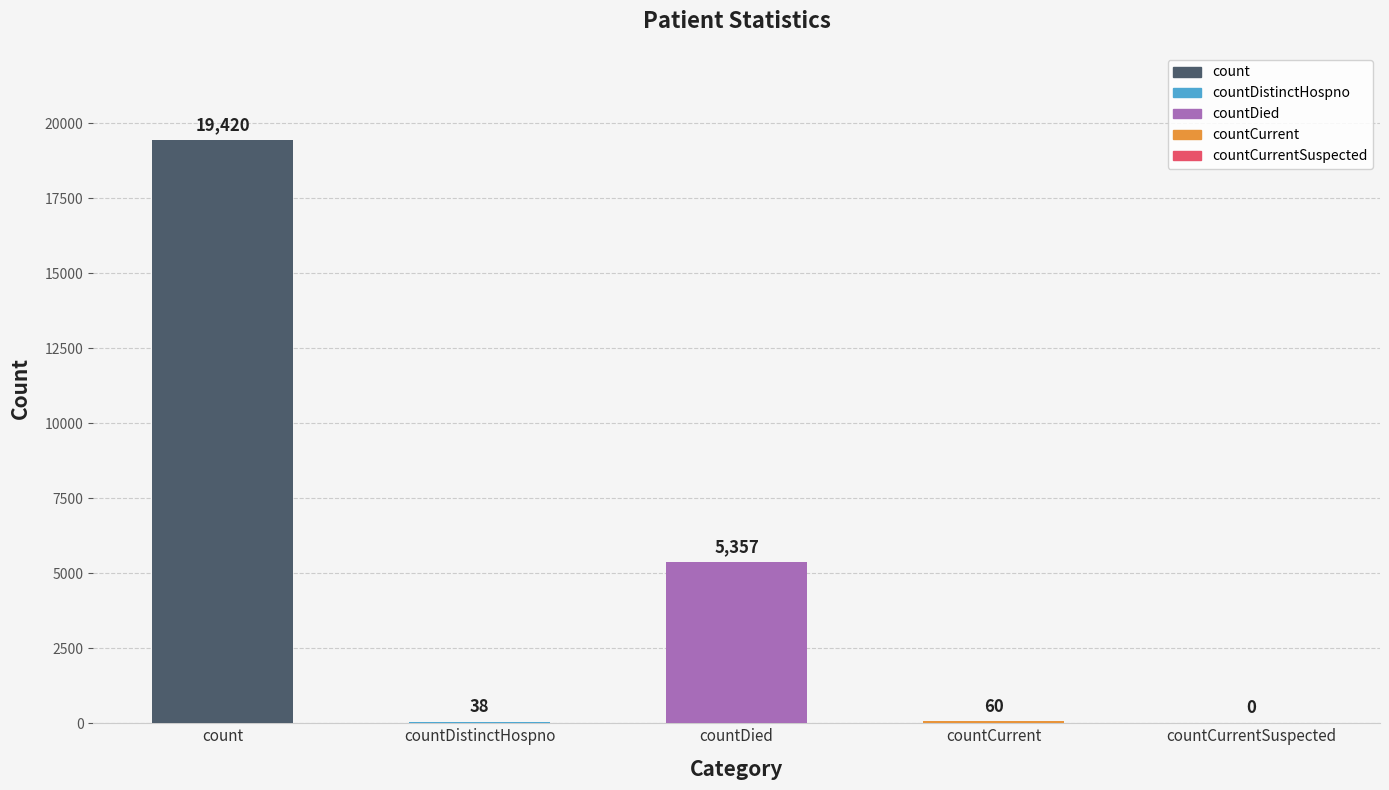

What is the maximum value shown in the chart?

19420